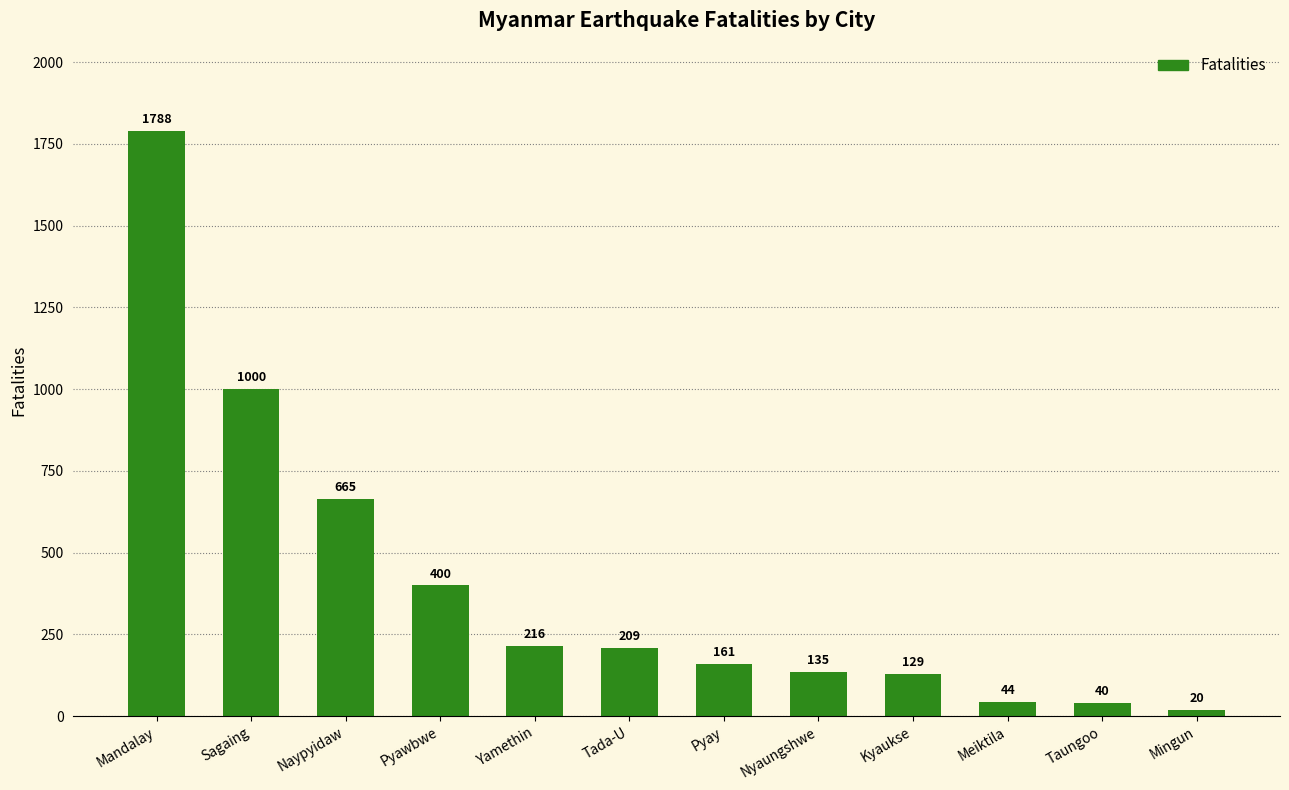

Rank the categories by value from lowest to highest.

Mingun, Taungoo, Meiktila, Kyaukse, Nyaungshwe, Pyay, Tada-U, Yamethin, Pyawbwe, Naypyidaw, Sagaing, Mandalay